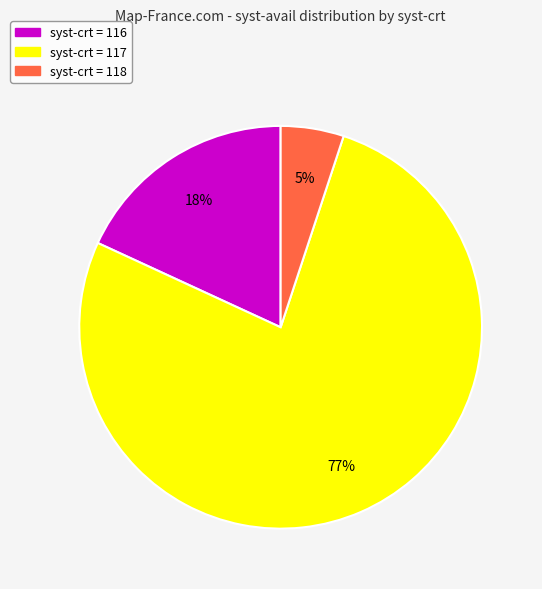

How many slices are in this pie chart?

3